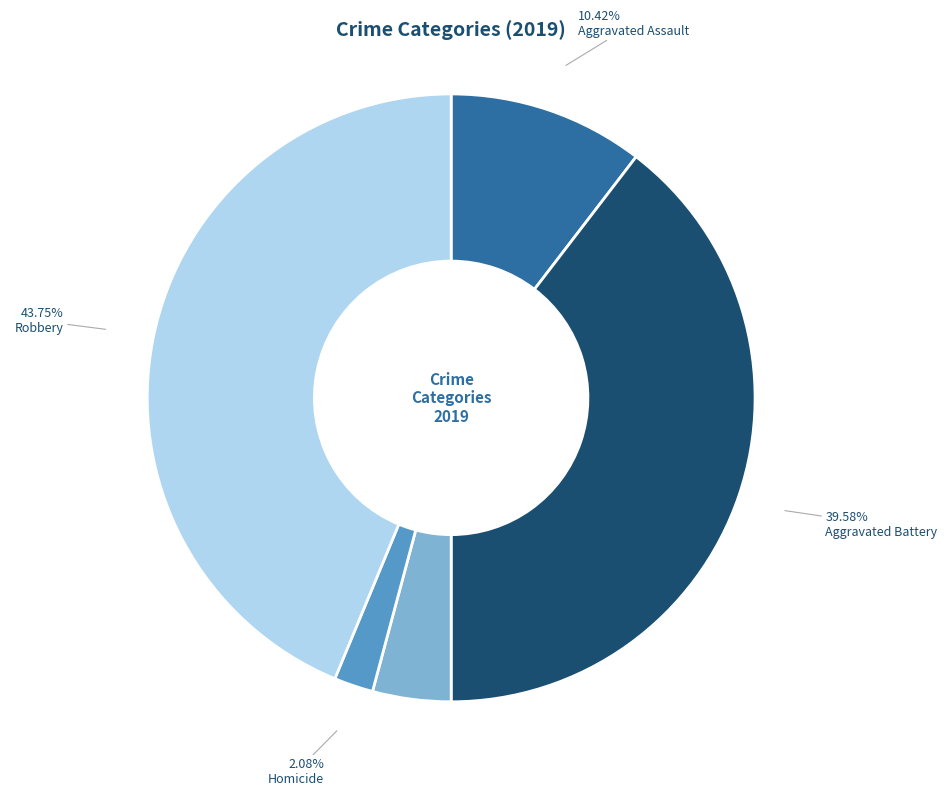

What is the ratio of the value at Robbery to the value at Aggravated Assault?

4.2